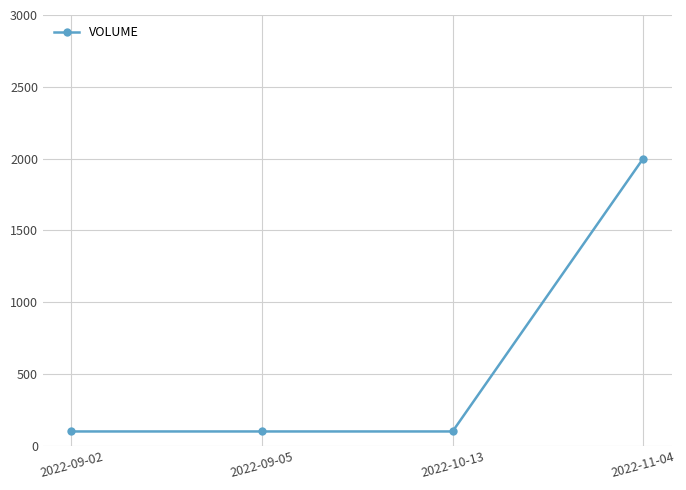

Reading right to left, extract all data points from this chart.

2000	100	100	100